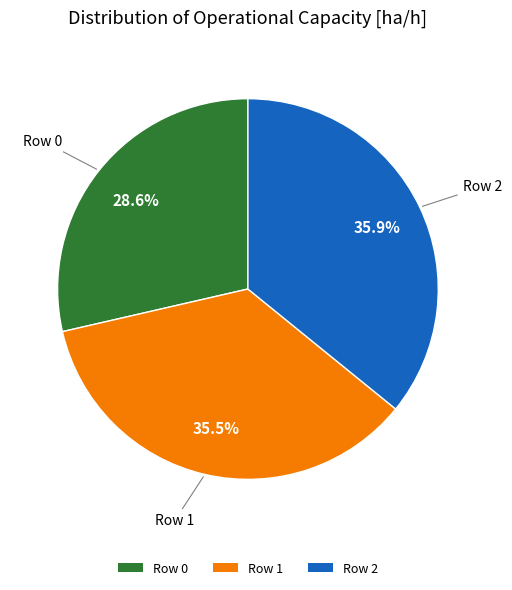

To the nearest percent, what is the difference between the largest and smallest slice percentages?

7%